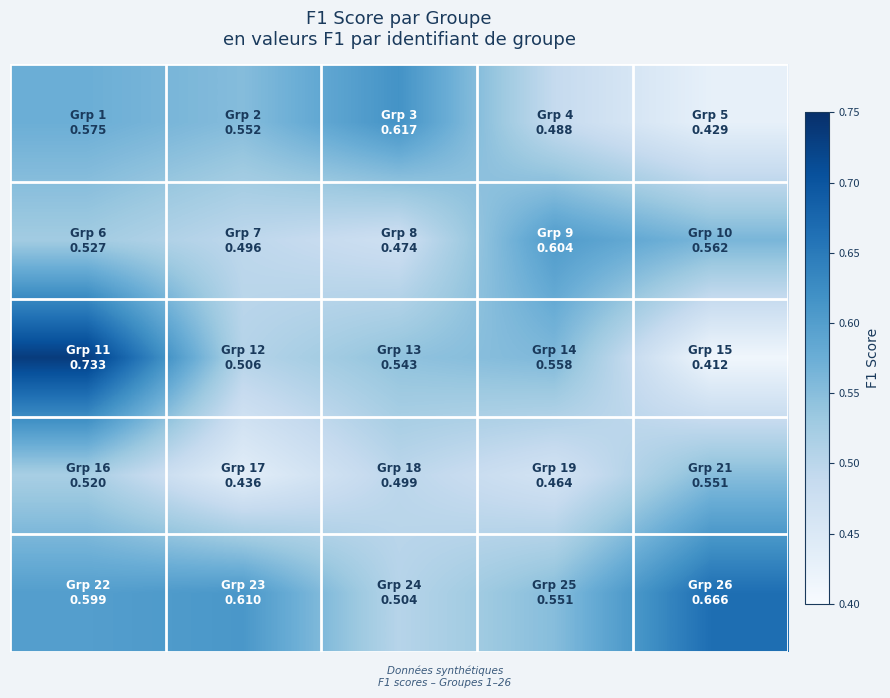

How many series are shown in this chart?

5